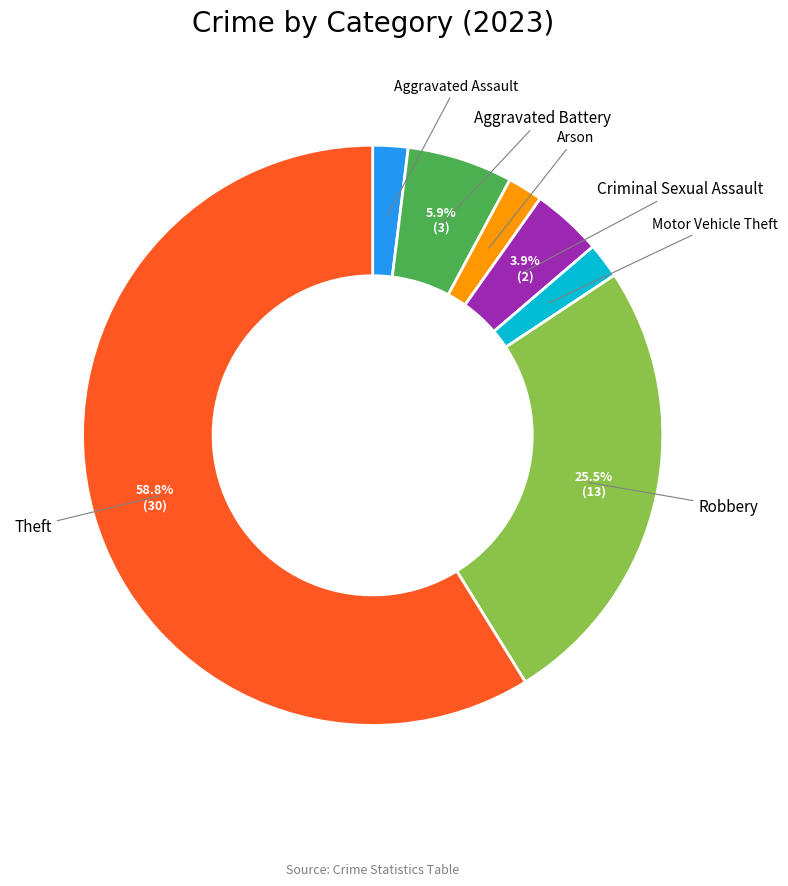

Is there a majority slice in this chart?

Yes